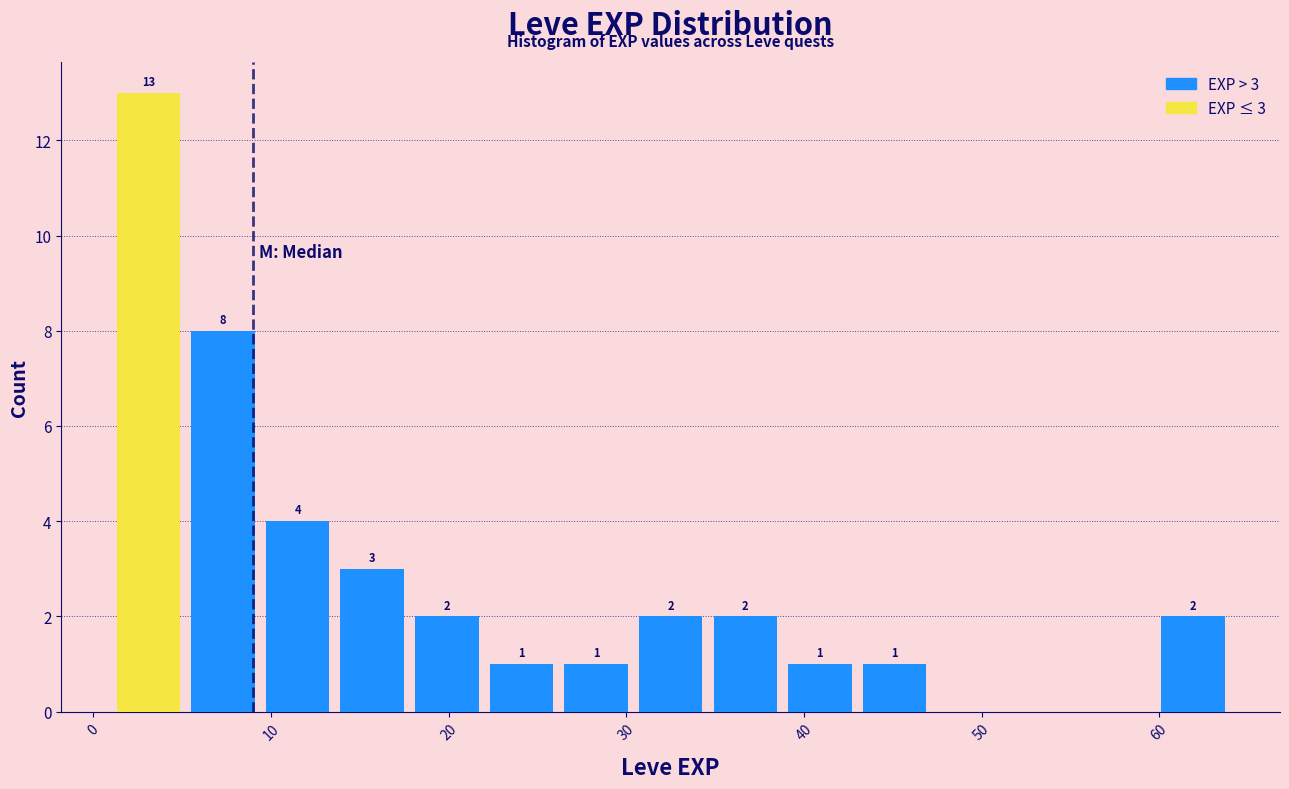

Over which range of the x-axis is the bar tallest?

1.0 to 5.2